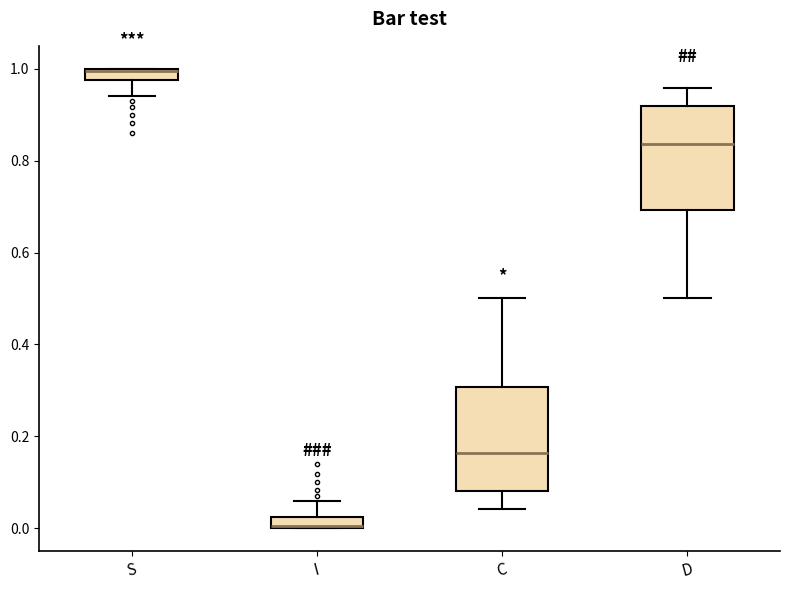

Where does the upper whisker of the box for I end on the y-axis? The values are not printed on the chart, so give them approximately, as read against the axis.

0.06